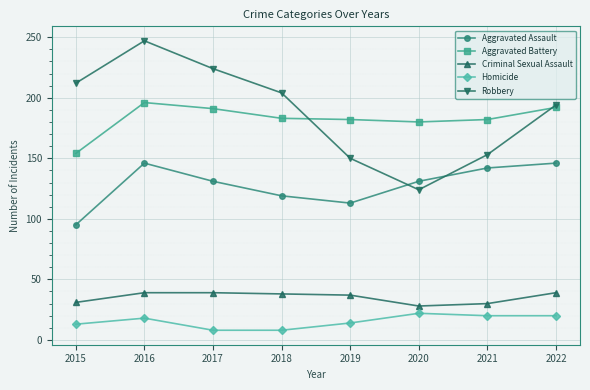

What is the approximate value of Aggravated Battery at 2019, to the nearest 10?

180